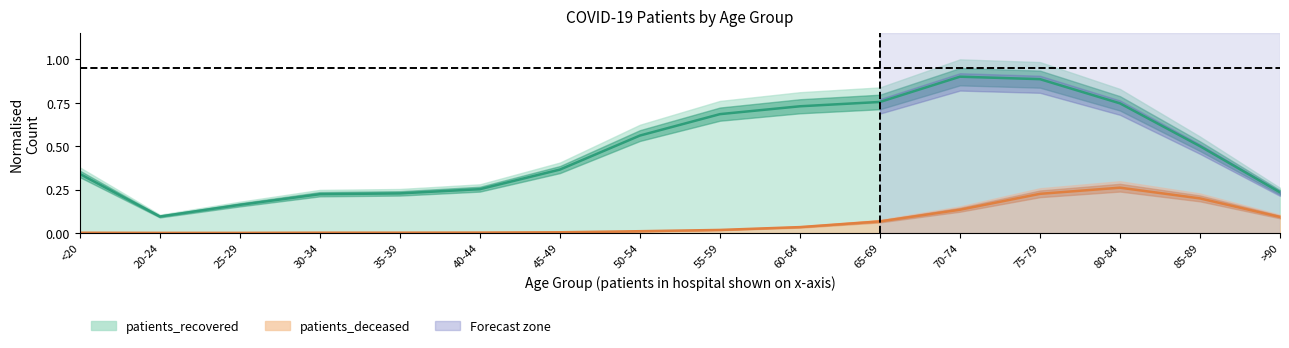

True or false: patients_recovered and patients_deceased intersect in this chart.

False